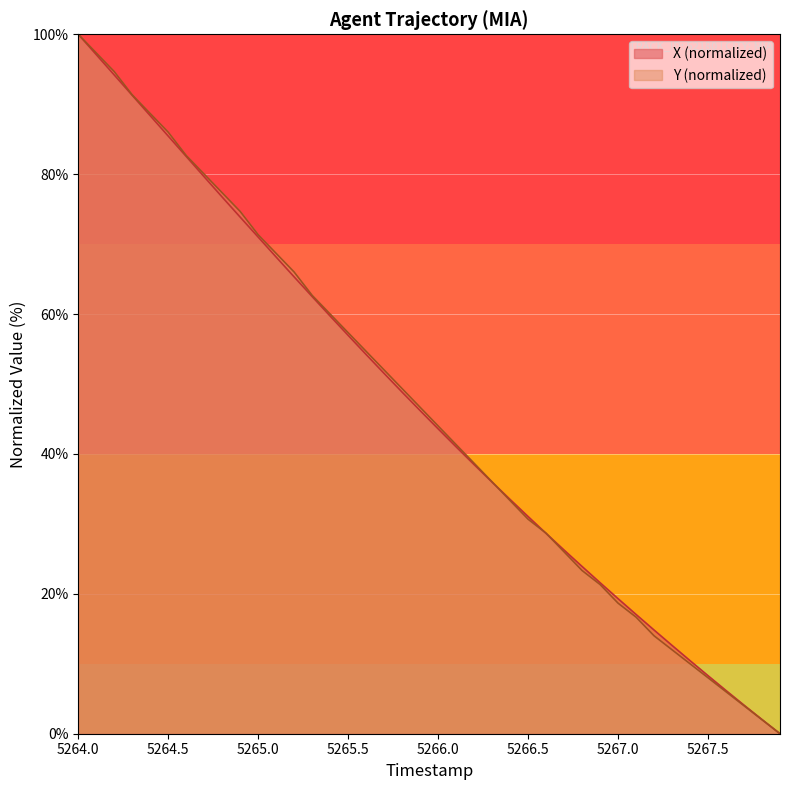

What is the spread (max minus min) of values at 5267.0?

0.6